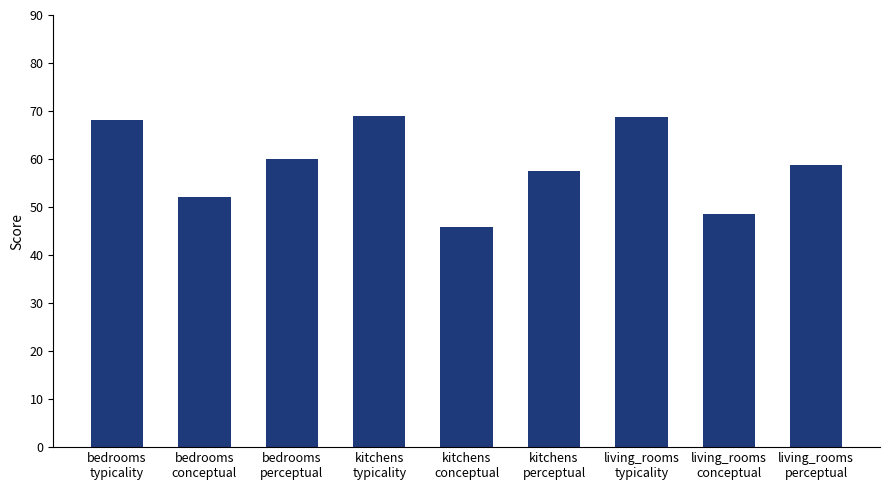

At which label is the value closest to 57?

kitchens
perceptual